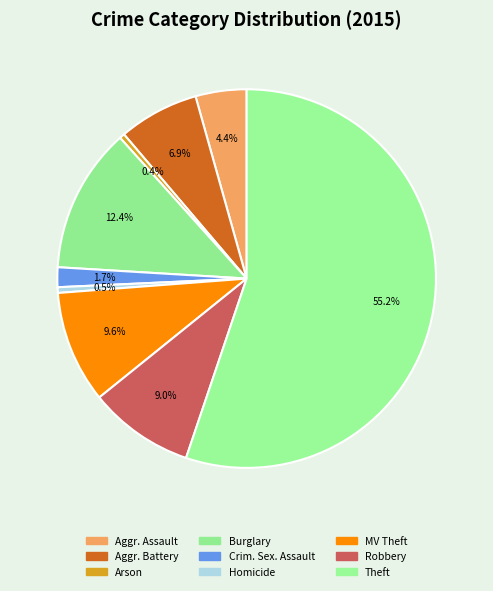

How many segments does this pie chart have?

9